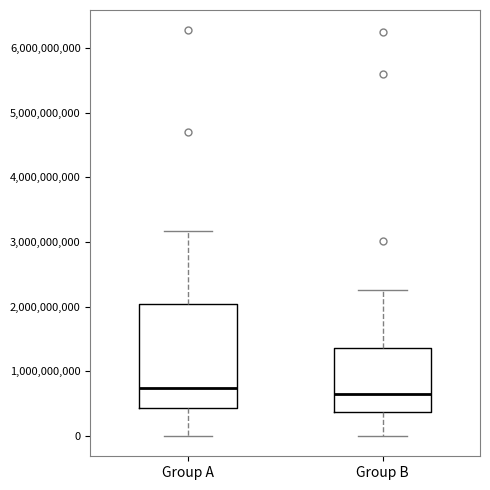

Where does the median line of the box for Group B sit on the y-axis? The values are not printed on the chart, so give them approximately, as read against the axis.

600000000